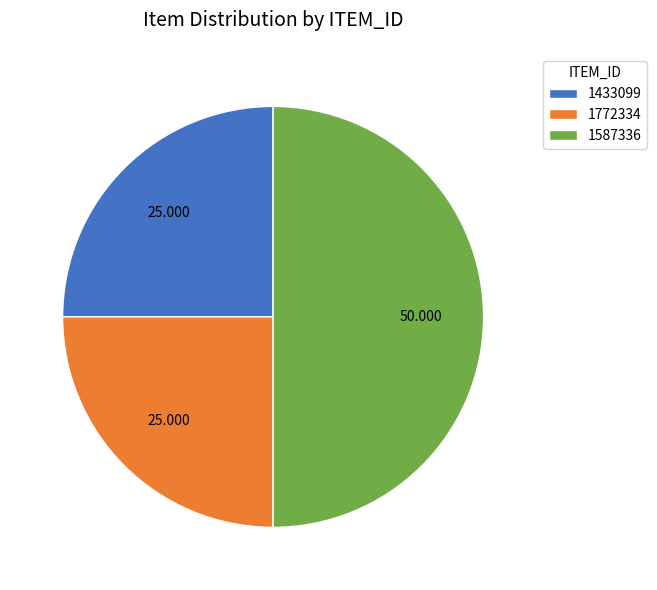

Count the number of slices in the pie.

3